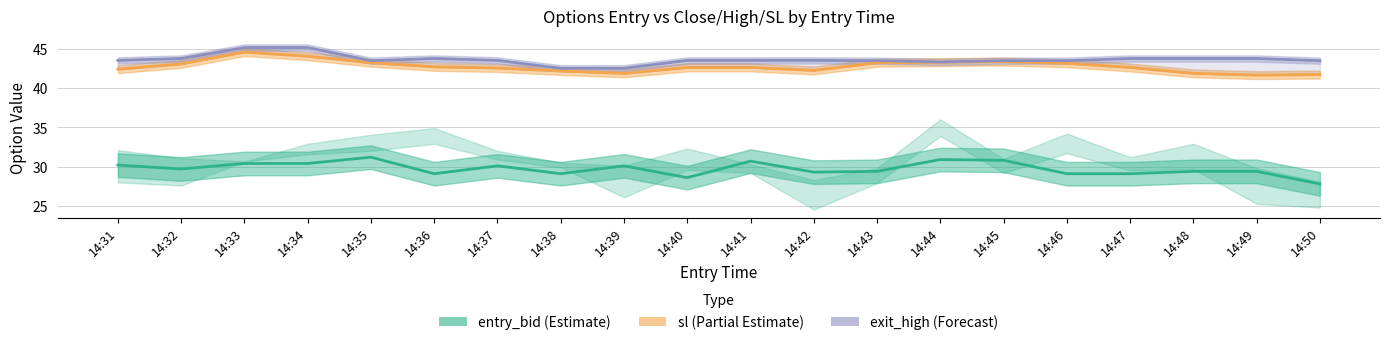

How many distinct data groups are displayed?

3